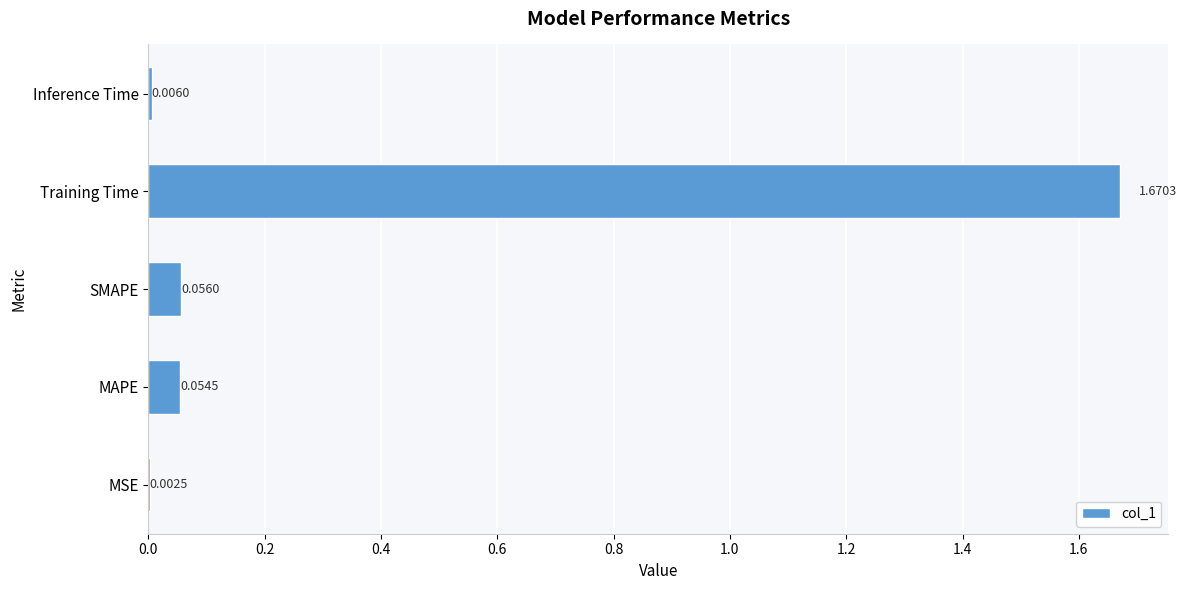

Between MSE and MAPE, which is larger?

MAPE